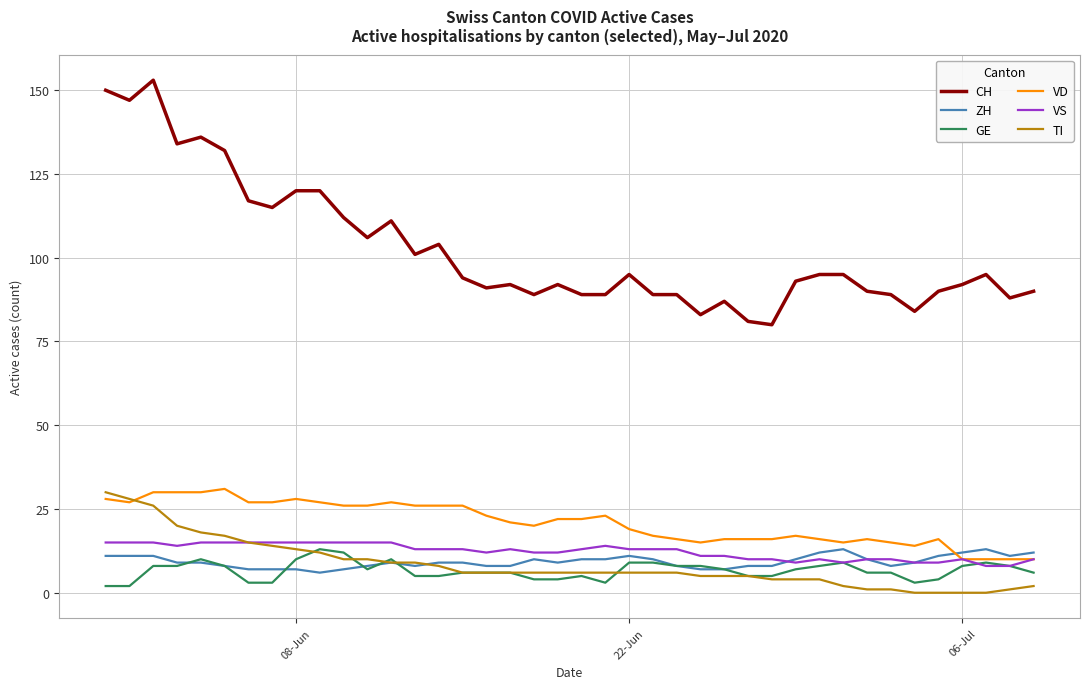

What is the maximum value for VS?

15